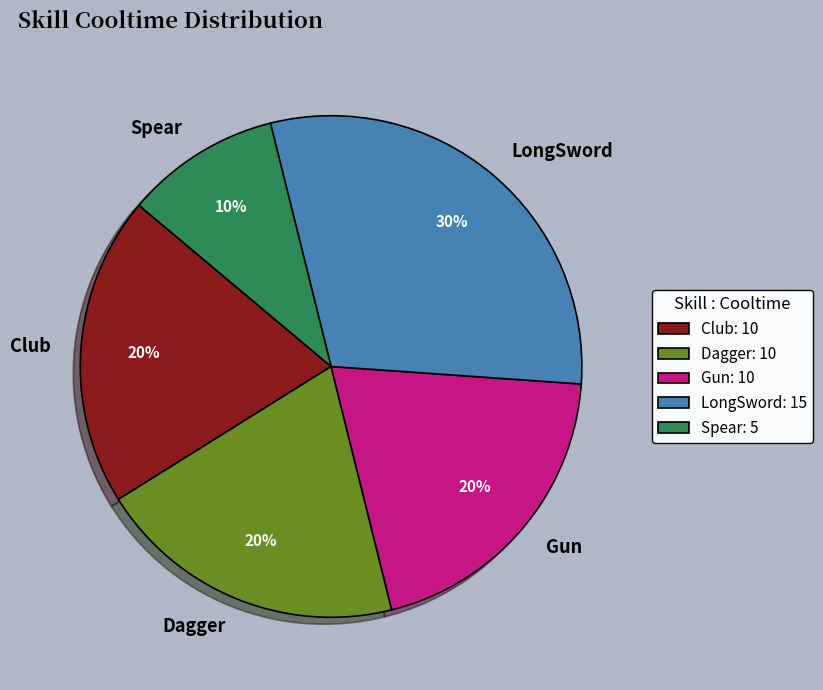

Is there a majority slice in this chart?

No